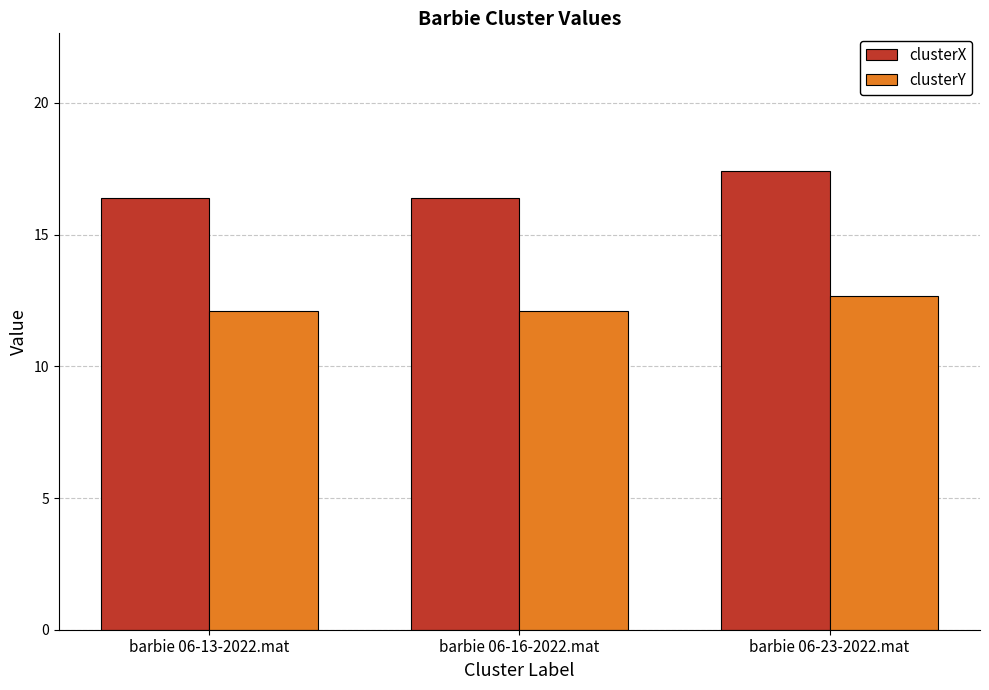

List the series in order of their overall mean, highest first.

clusterX, clusterY